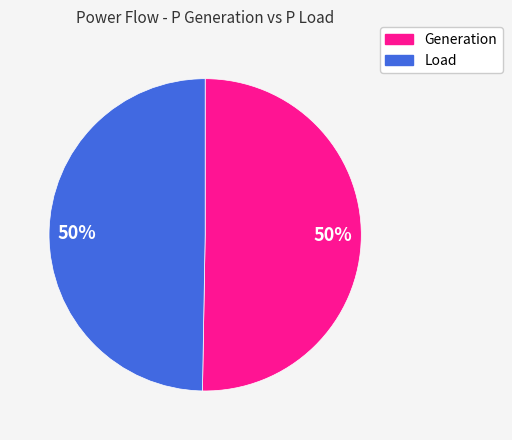

How many segments does this pie chart have?

2